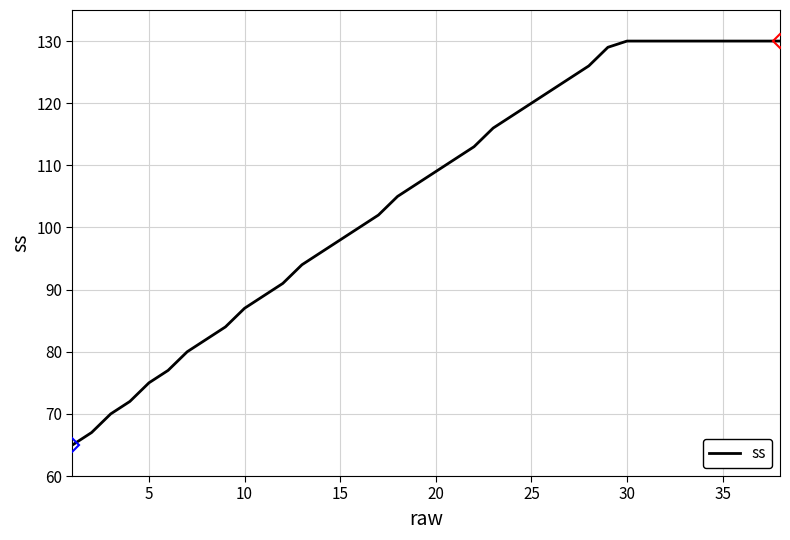

What is the smallest value displayed?

65